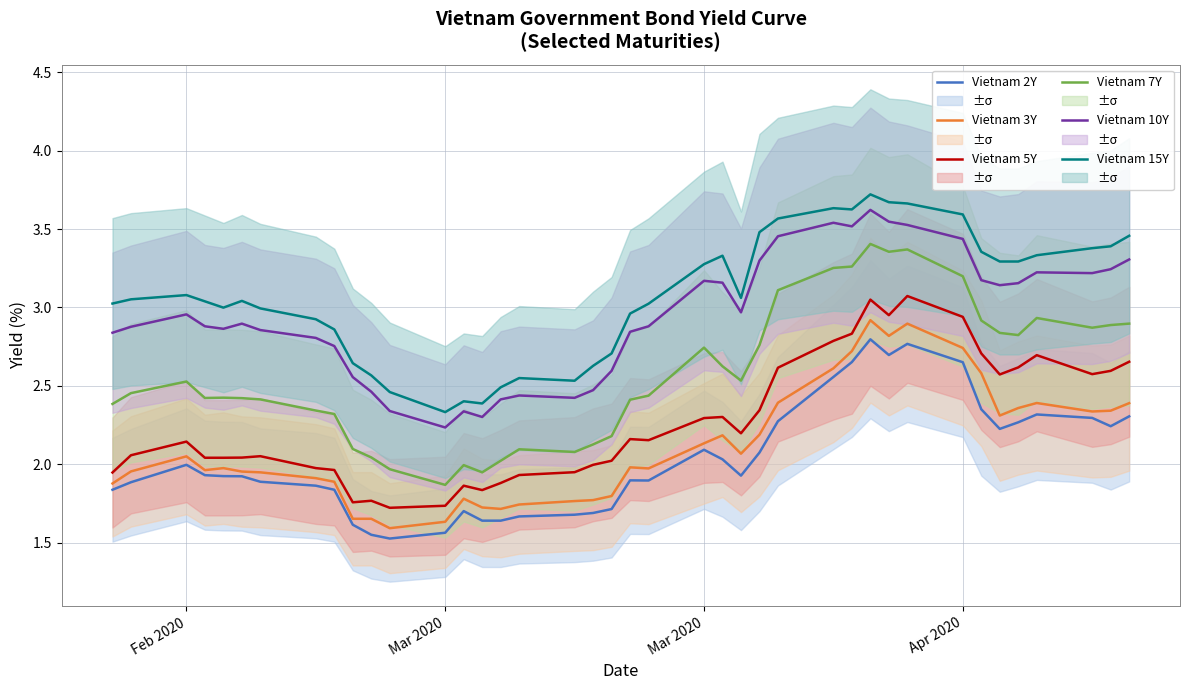

What are all the series names shown in the legend?

Vietnam 2Y, Vietnam 3Y, Vietnam 5Y, Vietnam 7Y, Vietnam 10Y, Vietnam 15Y